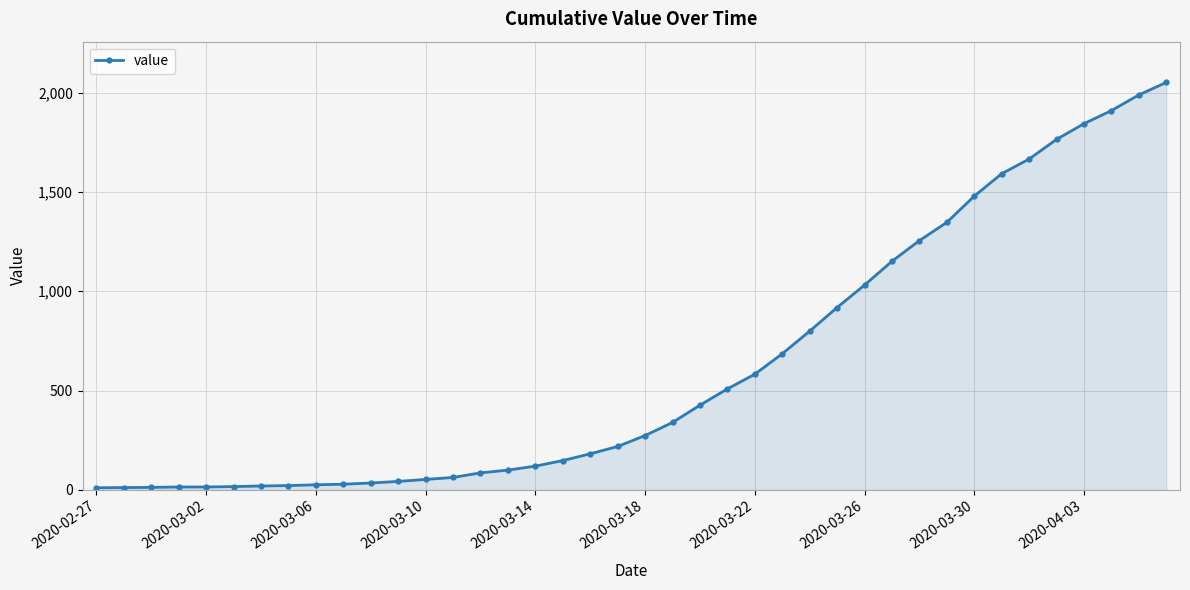

What is the maximum value shown in the chart?

2052